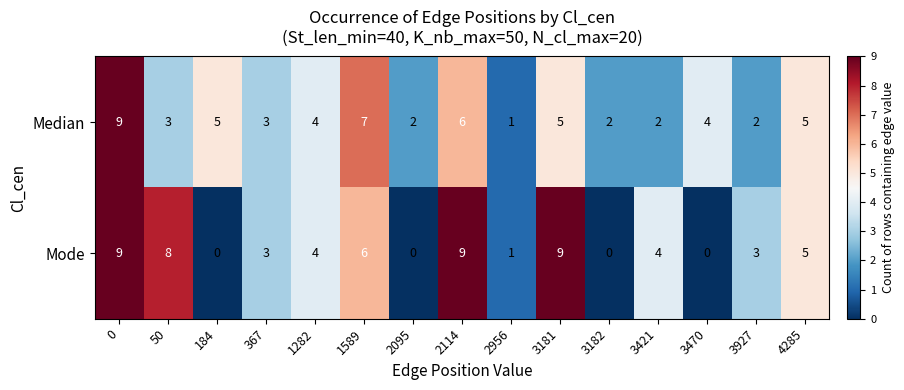

The value of Mode at 2095 is -6. True or false?

False